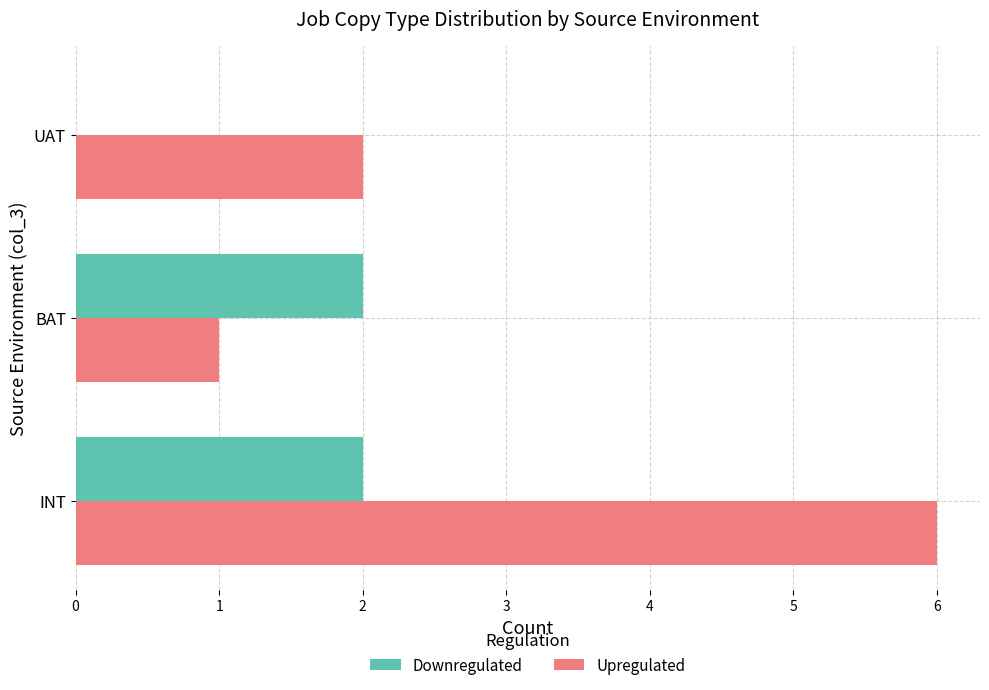

Is it true that Upregulated equals 9 at INT?

False